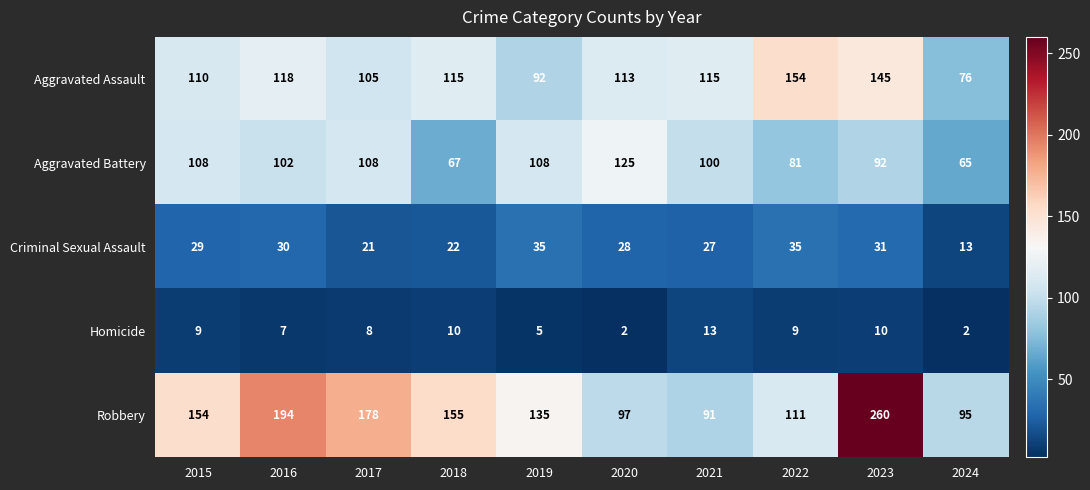

The Robbery series shows 78 at 2018. True or false?

False